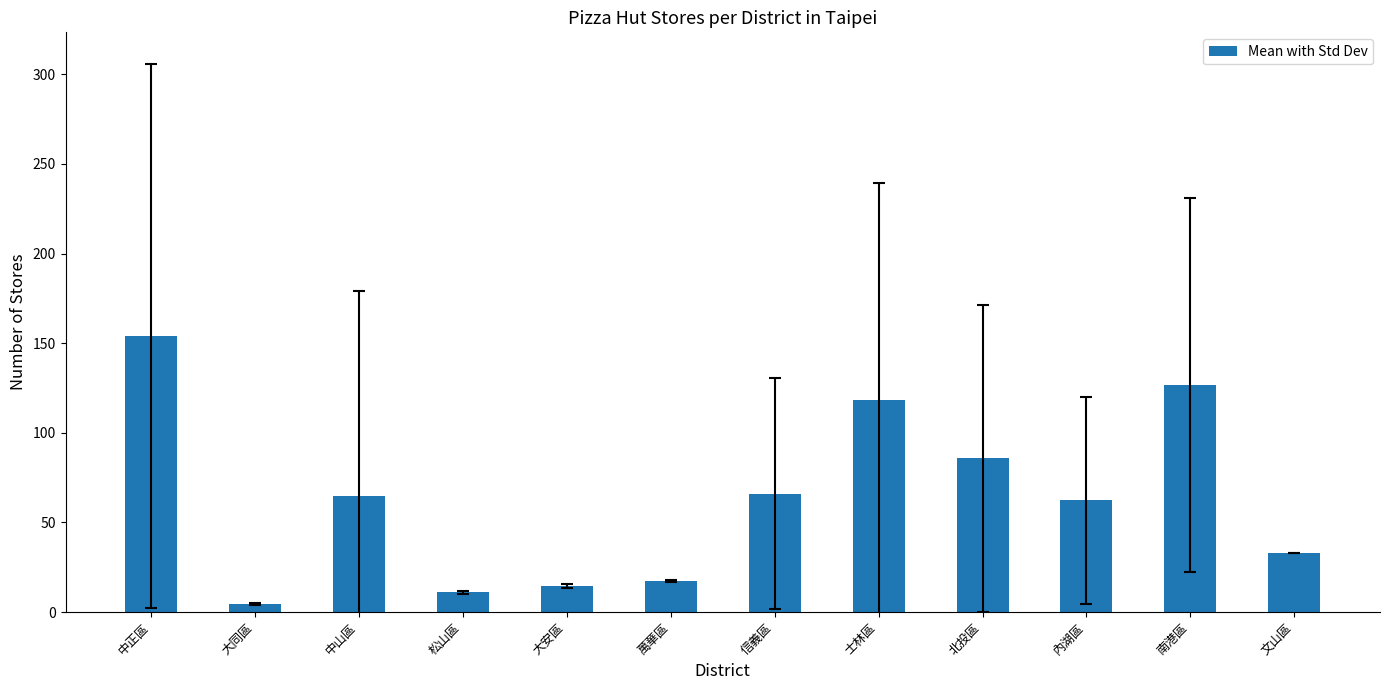

Is it true that the value at 北投區 is 85.7?

True